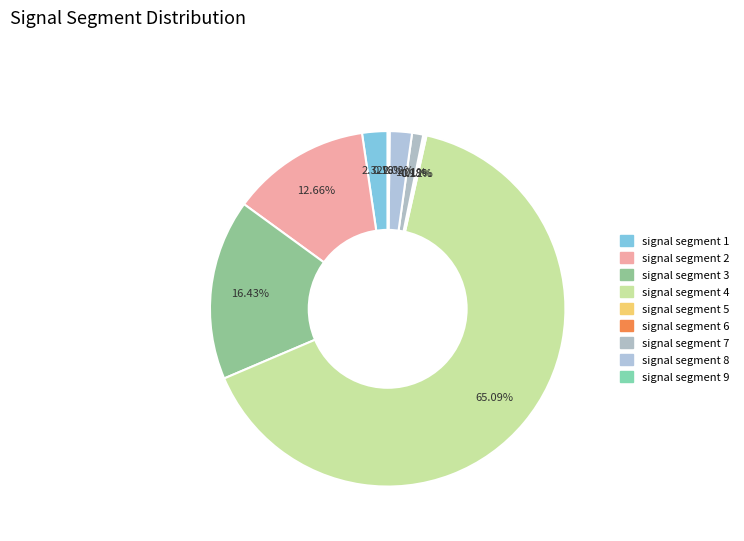

Is there any slice that represents more than half of the pie?

Yes